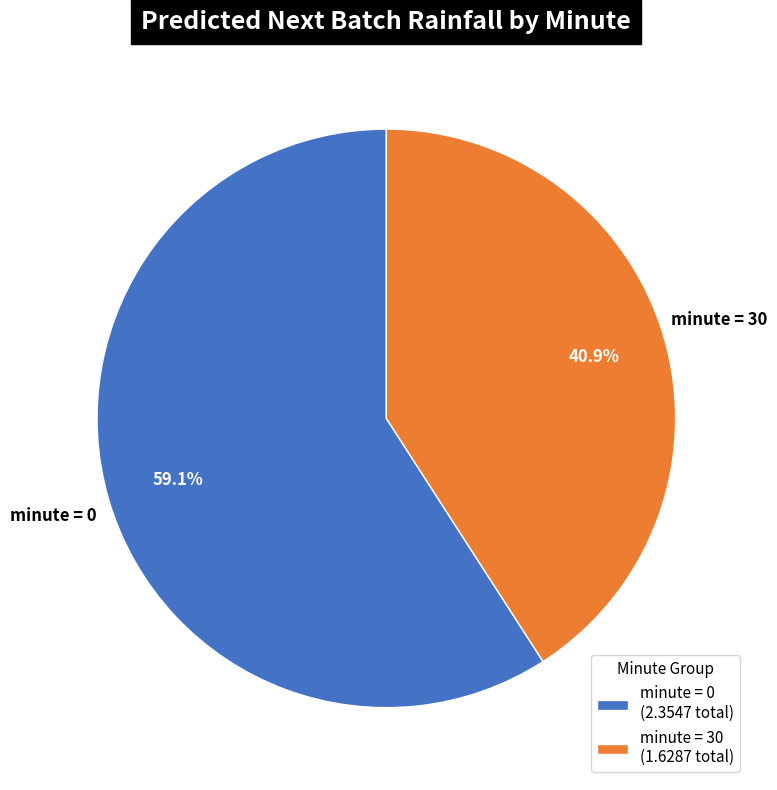

Which category has the smallest portion of the pie?

minute = 30 (1.6287 total)